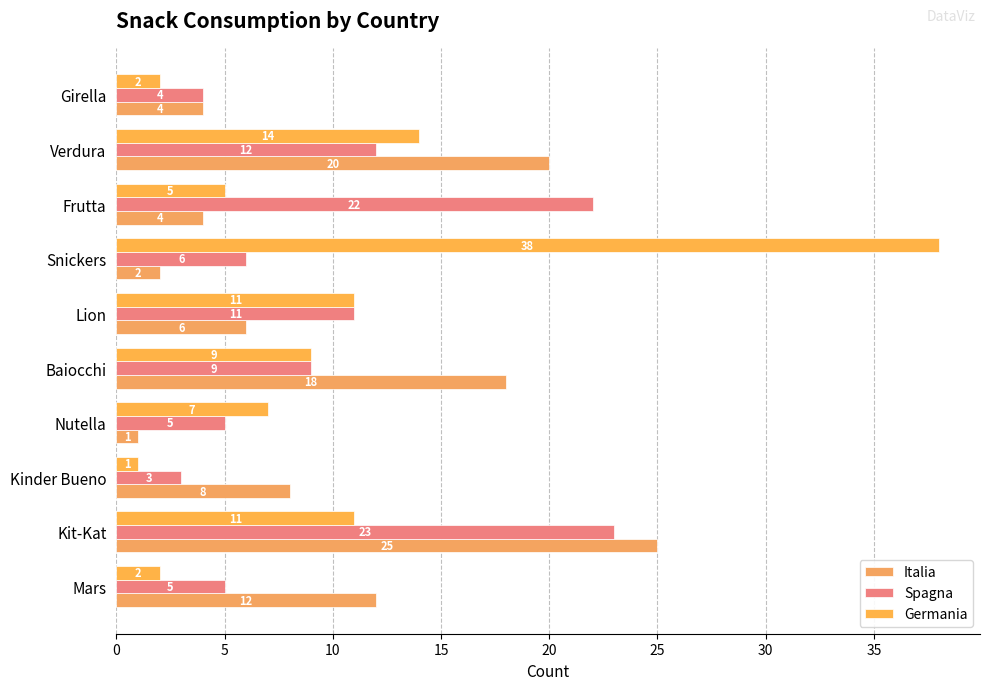

What are all the series names shown in the legend?

Italia, Spagna, Germania